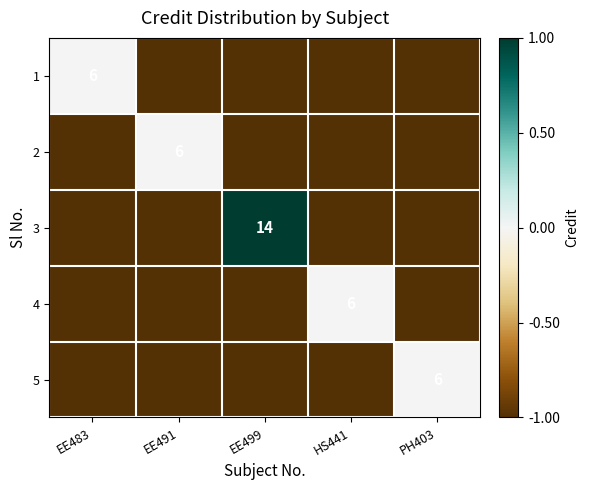

The value of 4 at HS441 is 6. True or false?

True